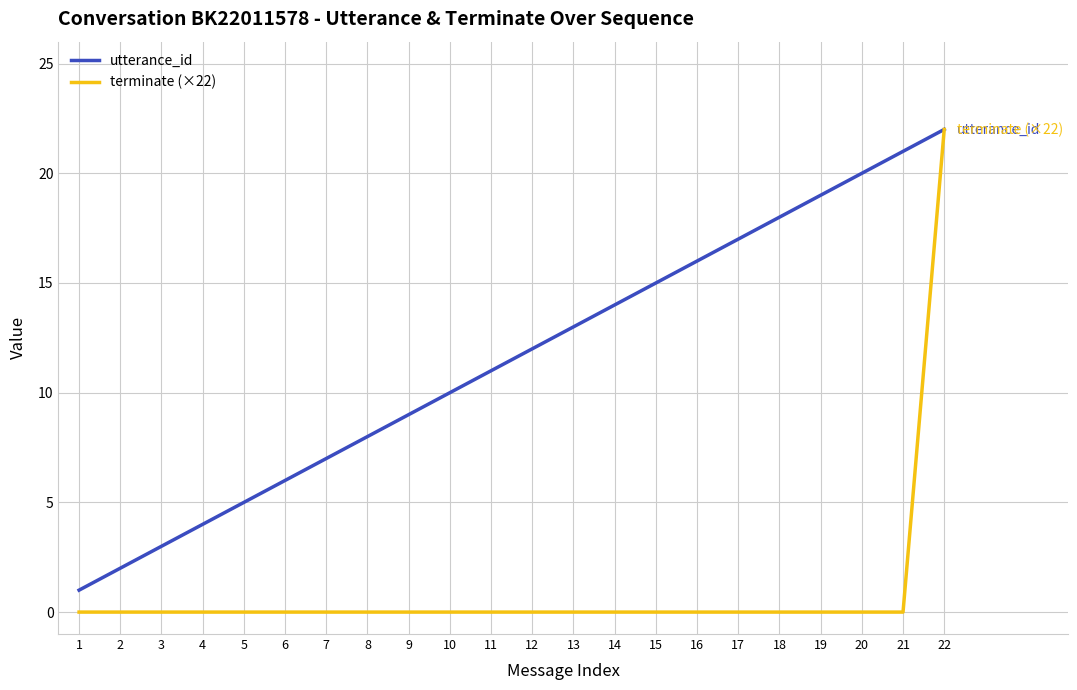

List the series in order of their overall mean, highest first.

utterance_id, terminate (×22)